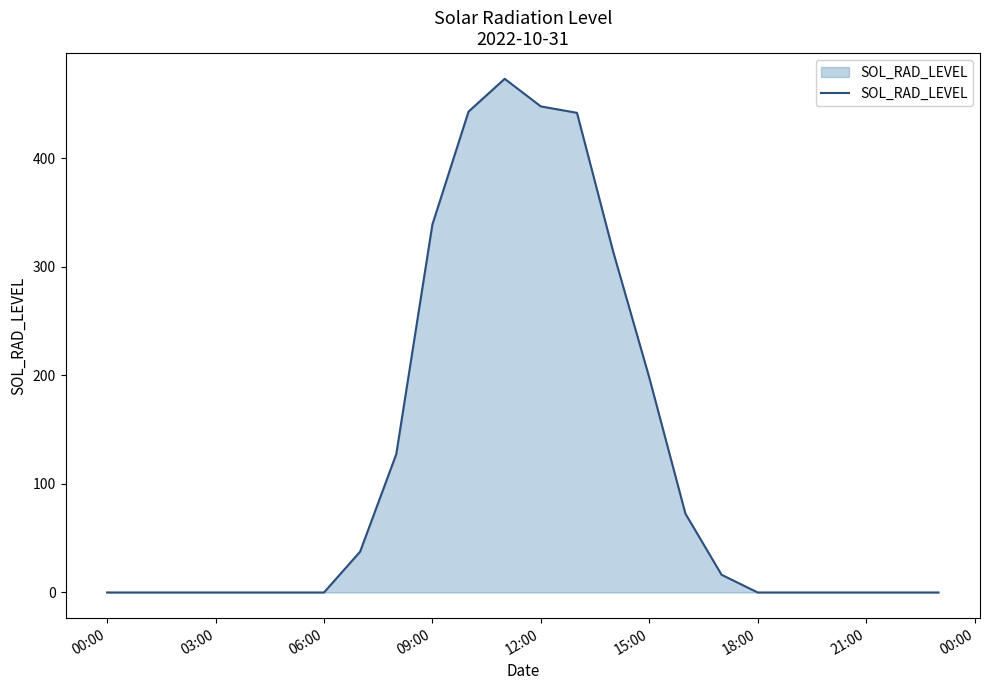

What is the greatest value displayed?

473.0